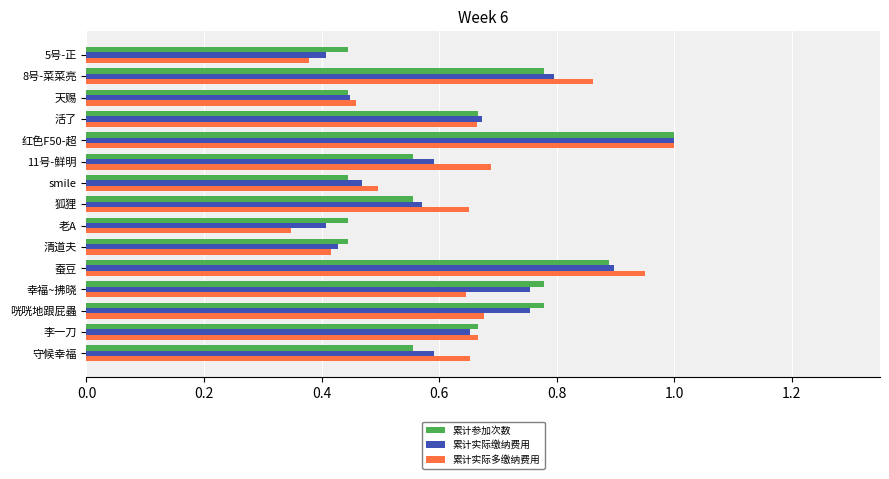

At how many categories does at least one series exceed 0?

15